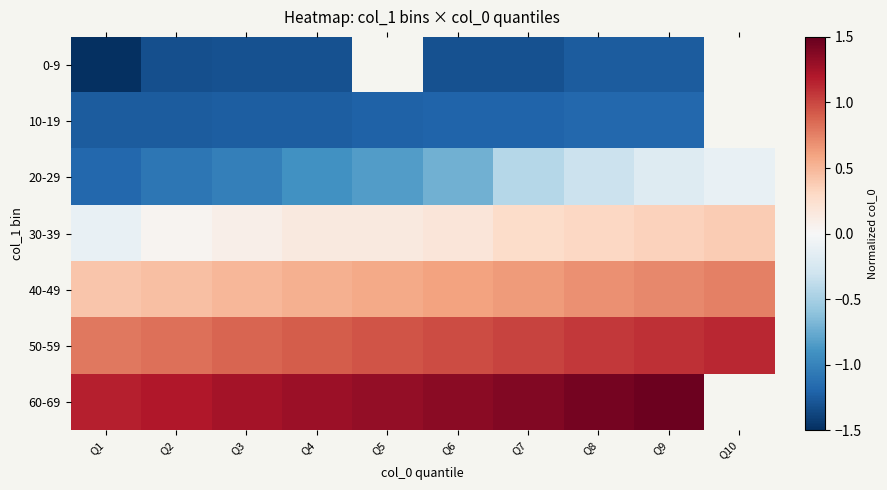

At how many categories does at least one series exceed 0?

10